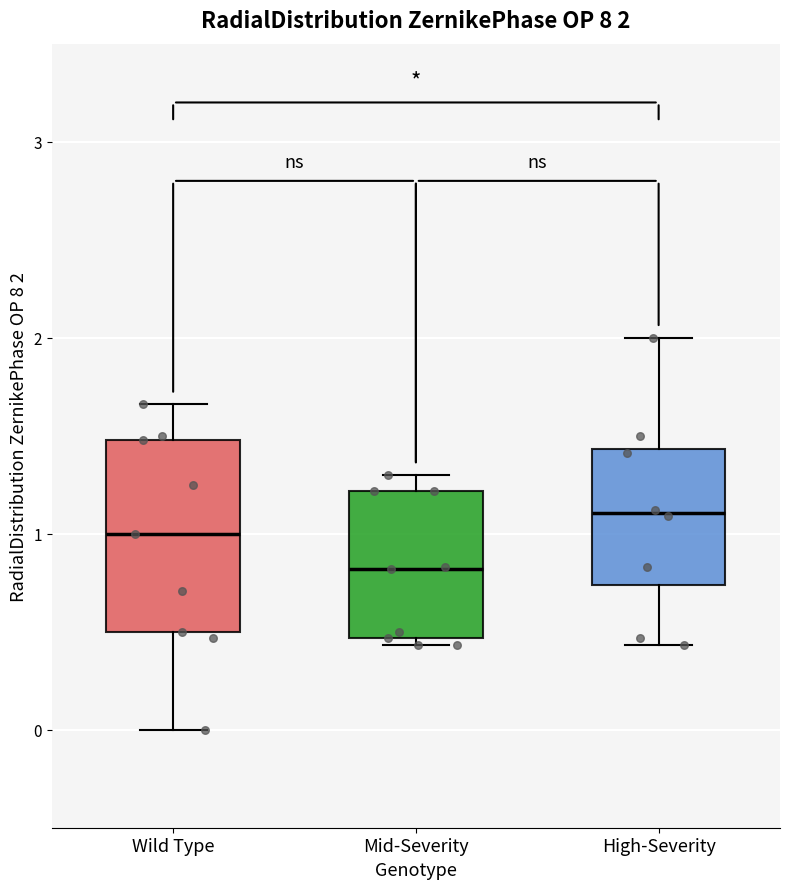

Which box has the highest median line?

High-Severity